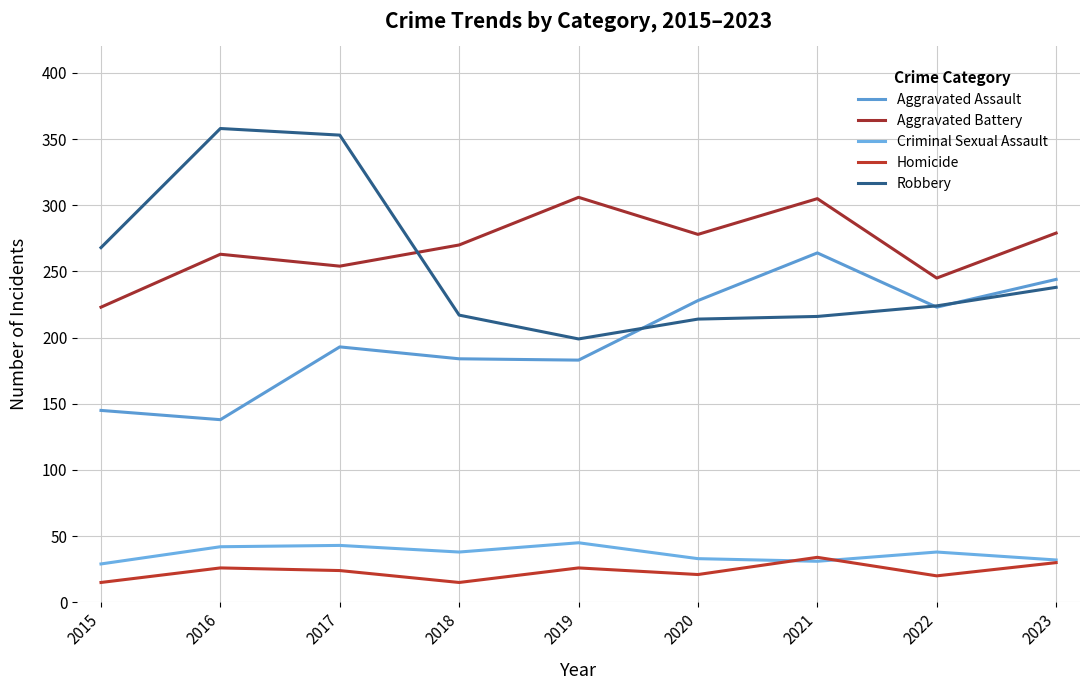

Reading left to right, extract all data points from this chart.

Aggravated Assault: 145	138	193	184	183	228	264	223	244
Aggravated Battery: 223	263	254	270	306	278	305	245	279
Criminal Sexual Assault: 29	42	43	38	45	33	31	38	32
Homicide: 15	26	24	15	26	21	34	20	30
Robbery: 268	358	353	217	199	214	216	224	238